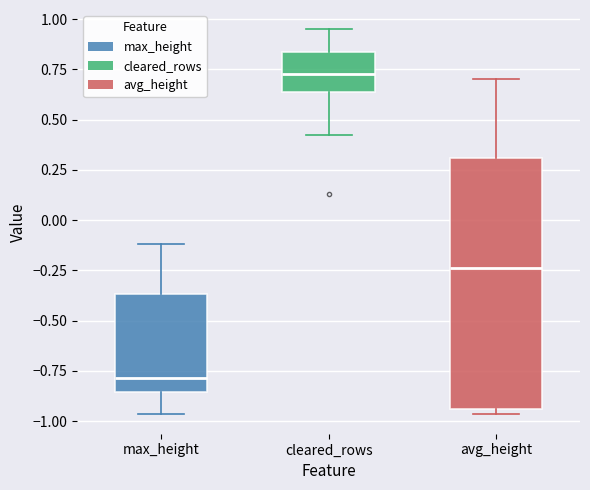

Comparing the boxes themselves (not the whiskers), which one is the tallest?

avg_height